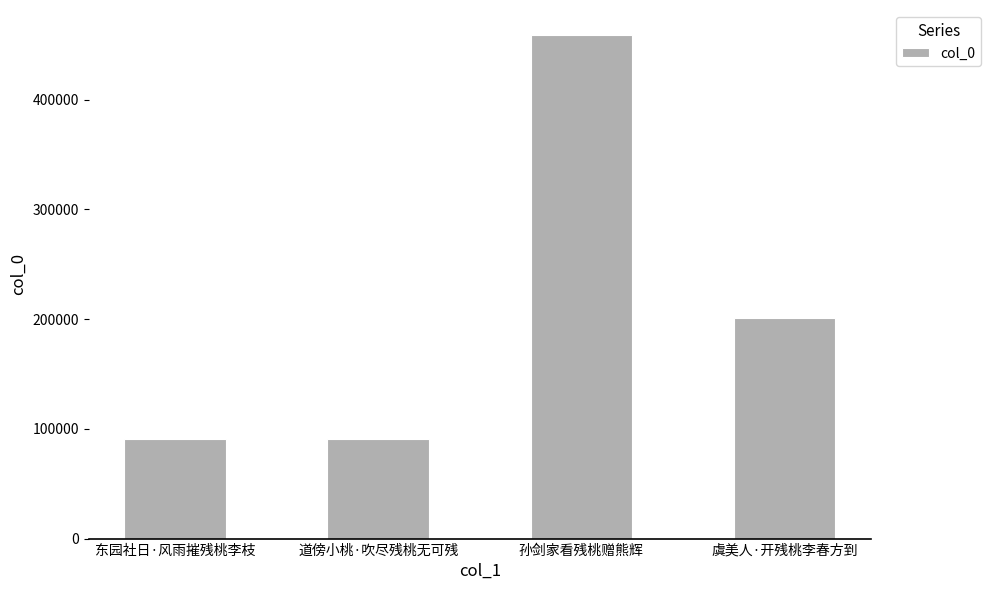

What is the label of the 1st bar from the right?

虞美人·开残桃李春方到